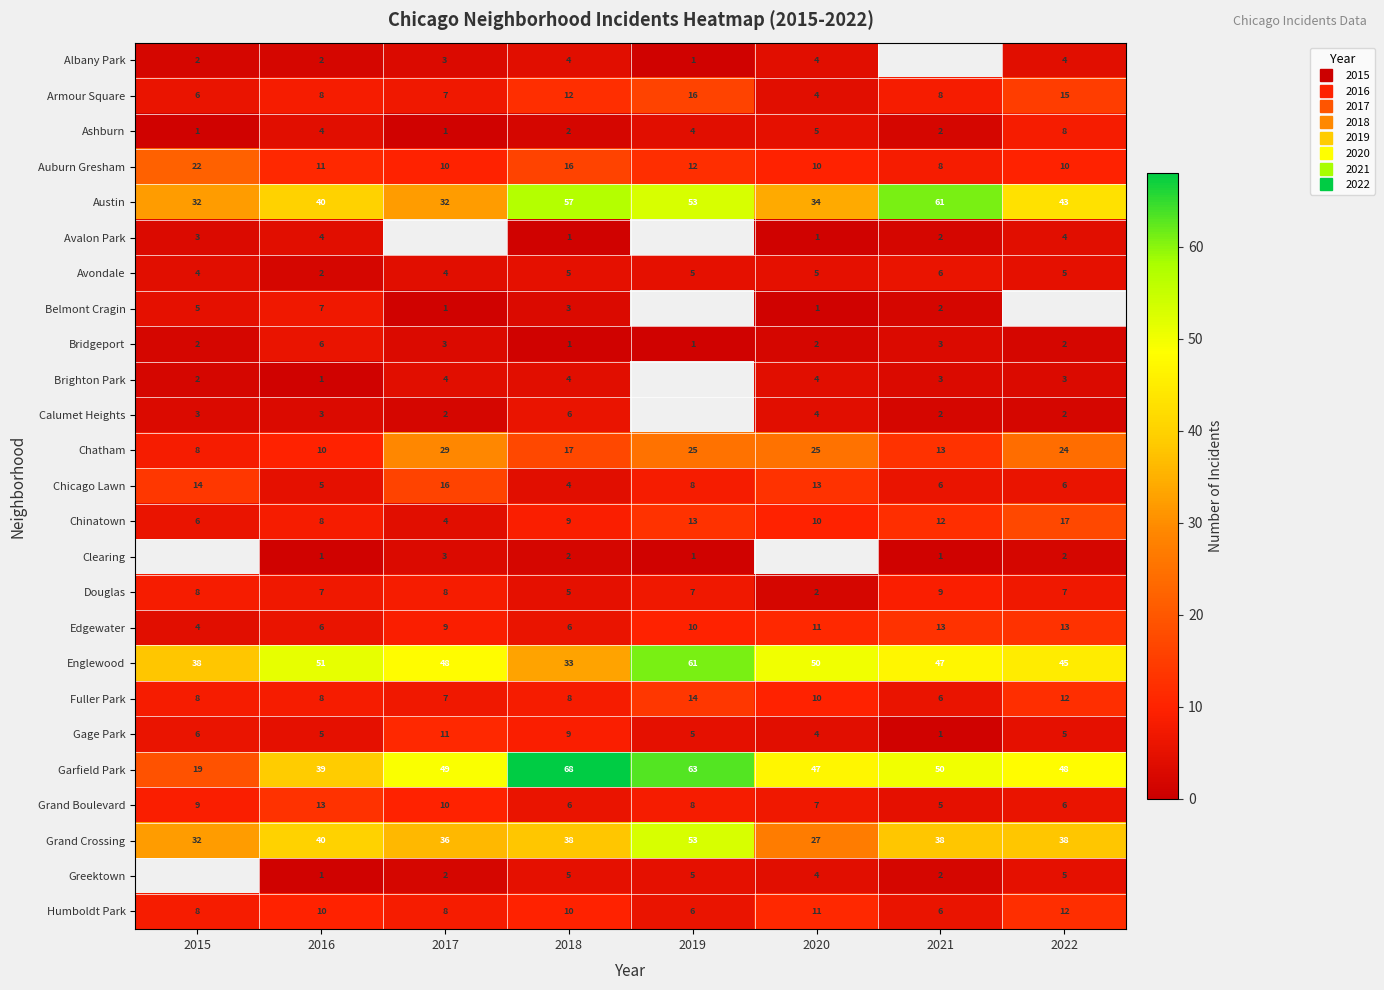

Read the Englewood value at 2017.

48.0